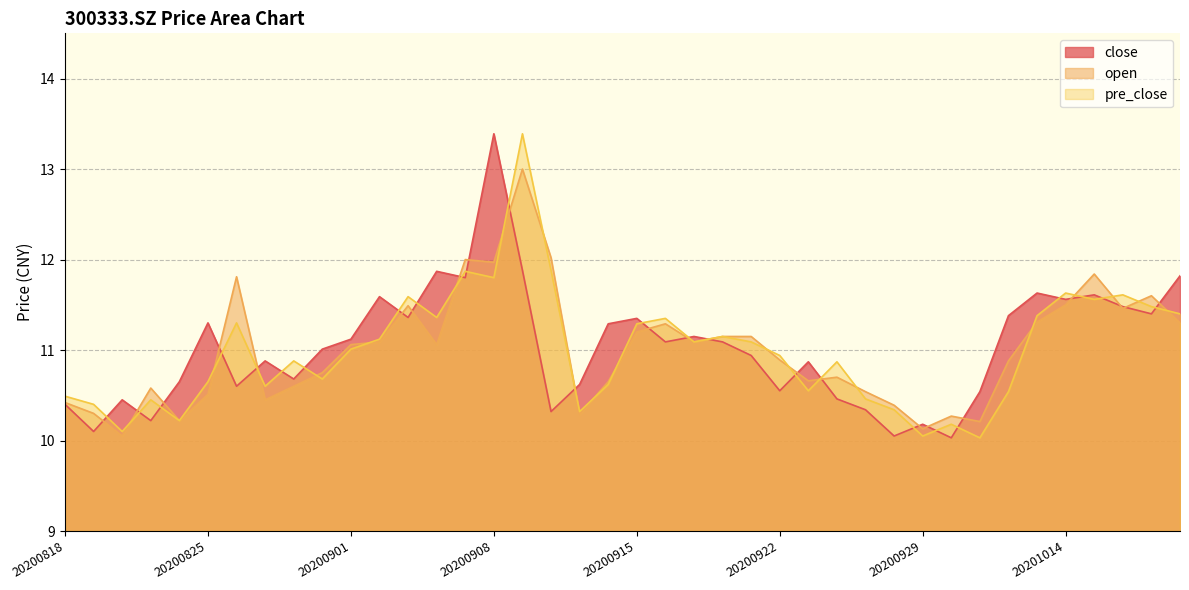

True or false: close has a value of 3.2 at 20201015.

False